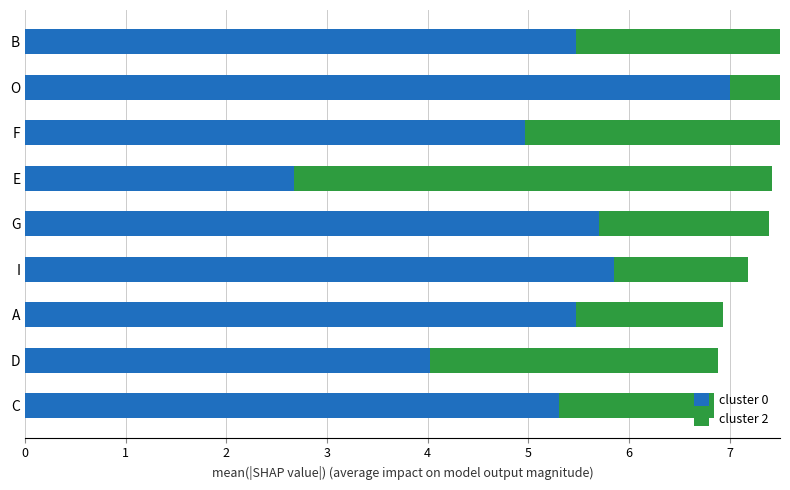

What is the average value of the cluster 2 series?

2.6